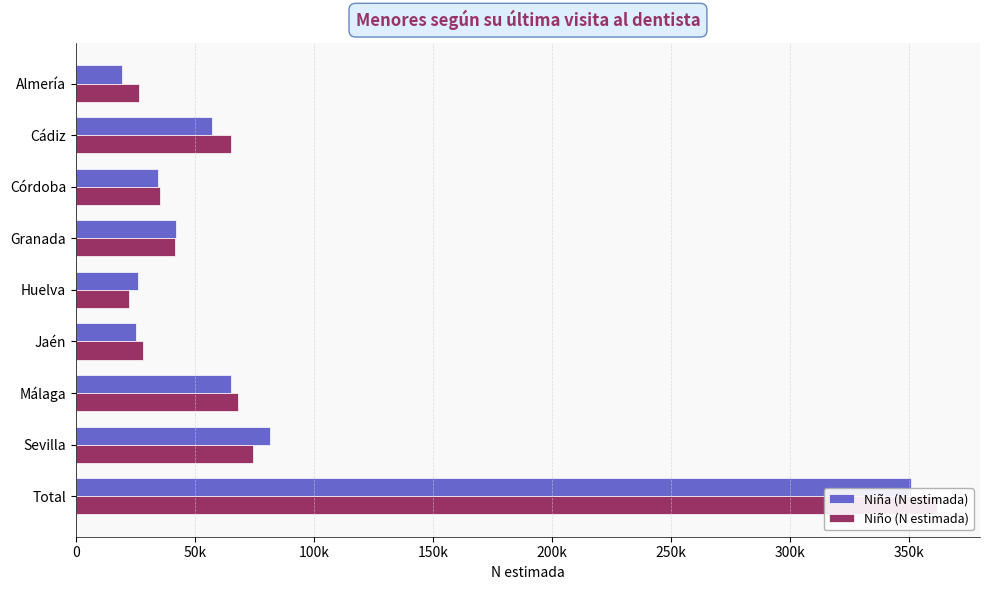

Which series has the widest spread of values?

Niño (N estimada)